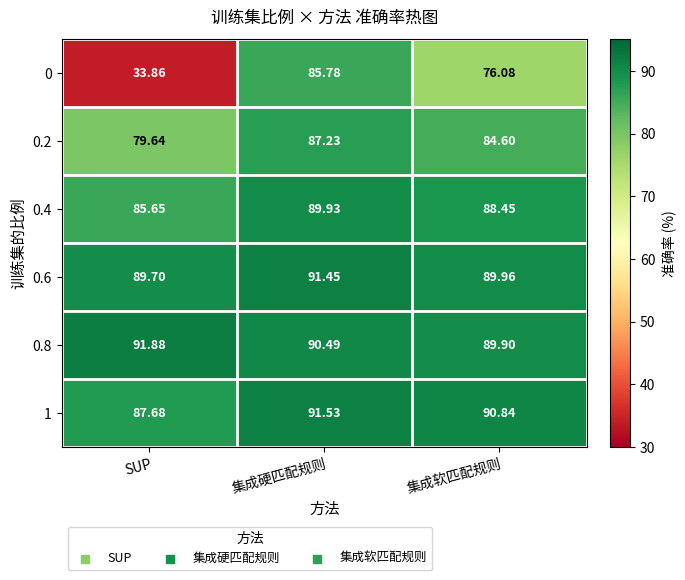

At which category is the sum across all series the highest?

集成硬匹配规则